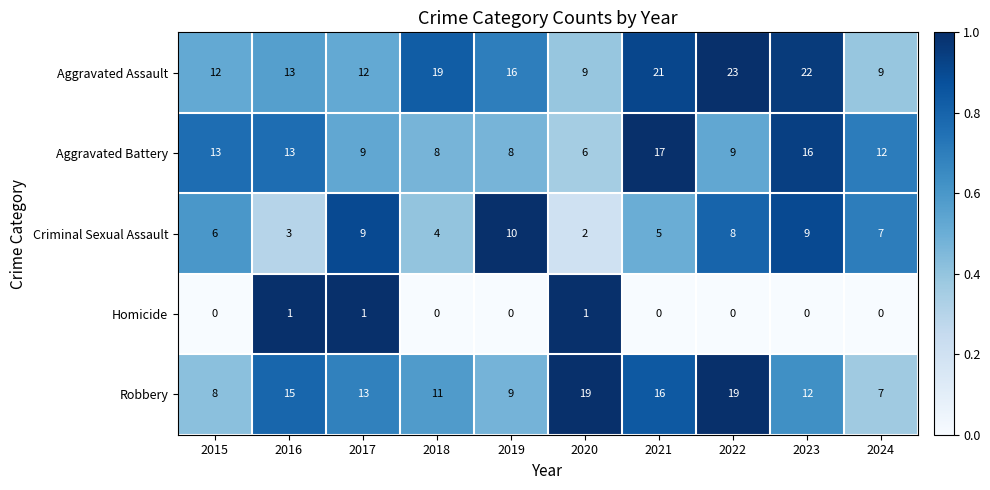

Between 2018 and 2020, which series saw the biggest shift?

Aggravated Assault